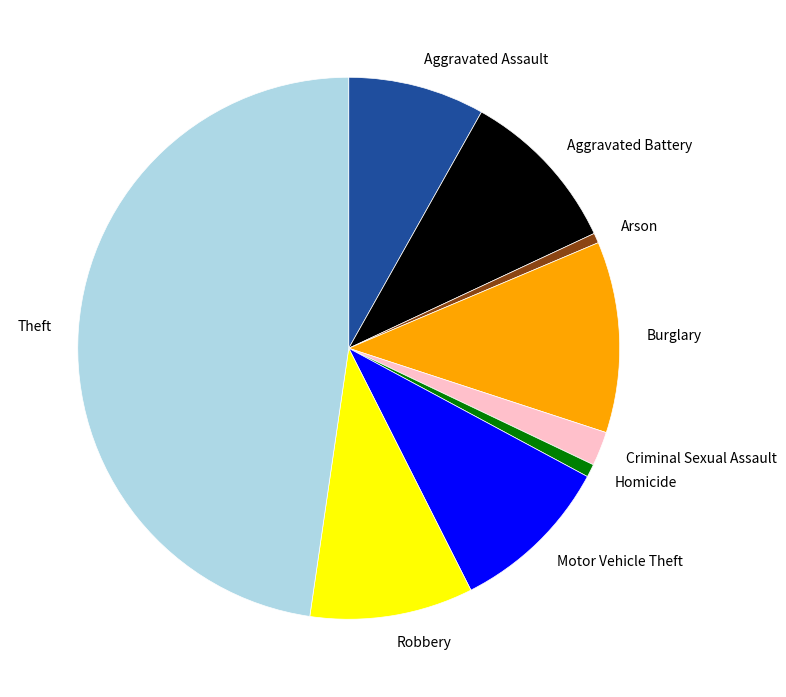

The Criminal Sexual Assault slice represents 2% of the pie. True or false?

True